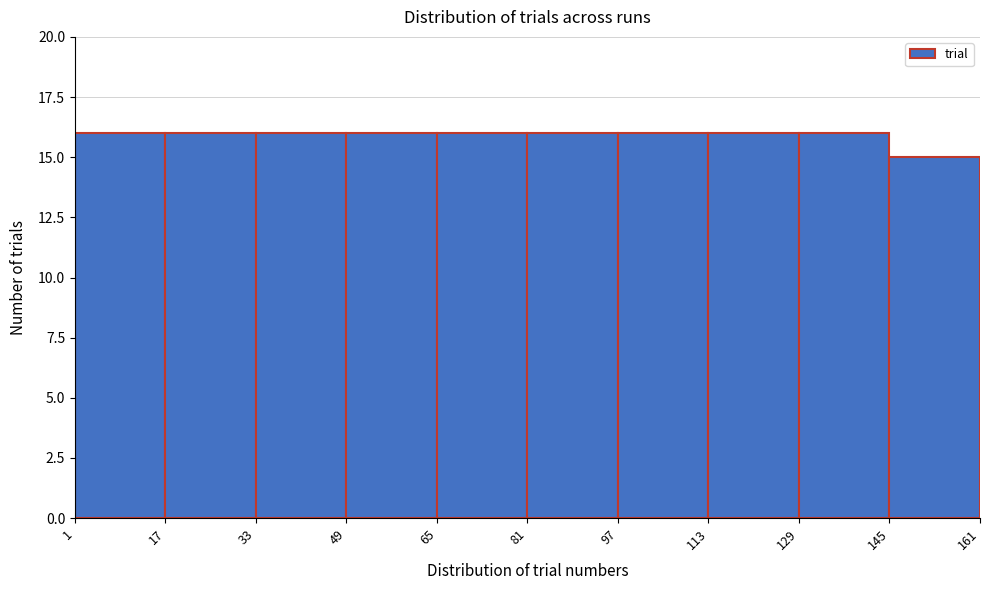

Reading left to right, list every bar in this chart as the range it spans on the x-axis followed by its height. The values are not printed on the chart, so give them approximately, as read against the axis.

1 to 17: 16
17 to 33: 16
33 to 49: 16
49 to 65: 16
65 to 81: 16
81 to 97: 16
97 to 113: 16
113 to 129: 16
129 to 145: 16
145 to 161: 15